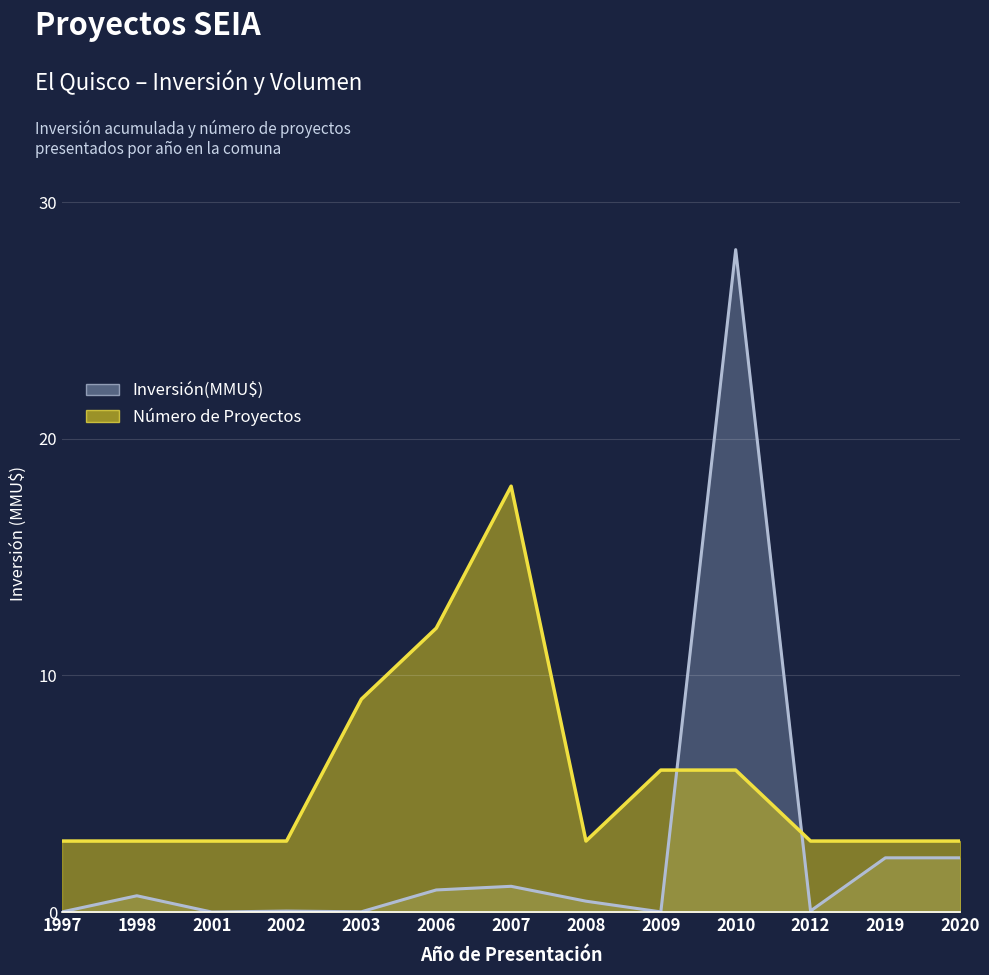

Does the chart display data point markers on the line(s)?

No